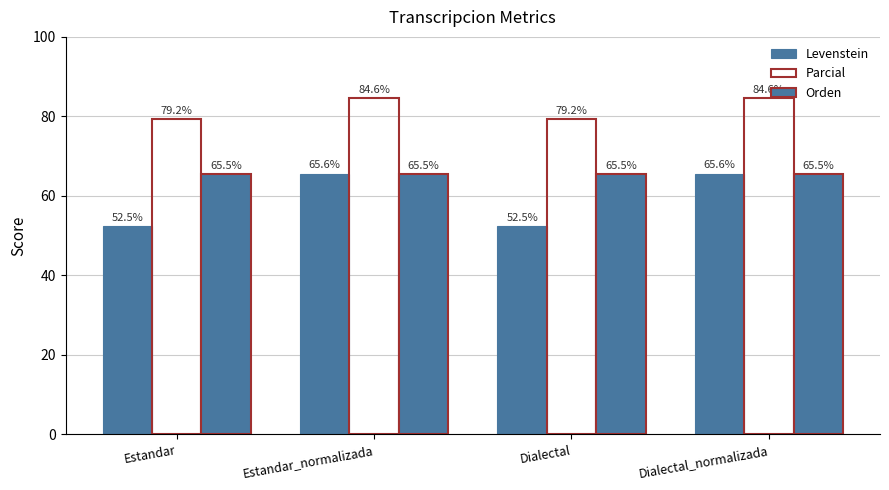

Rank the series by their average value, from highest to lowest.

Parcial, Orden, Levenstein